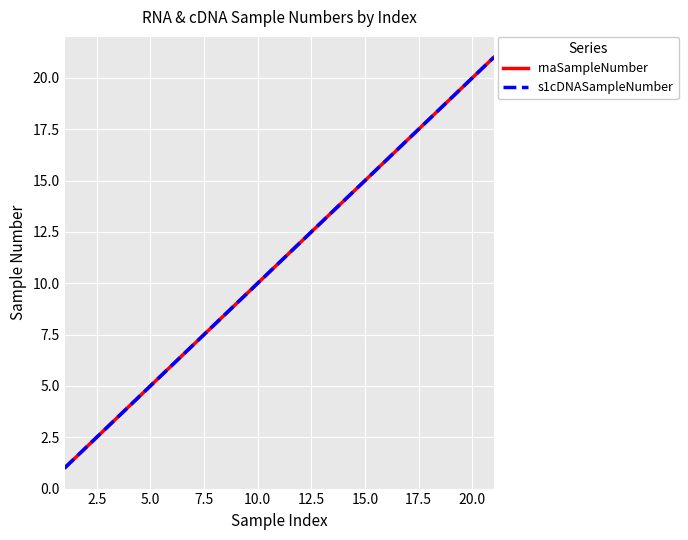

Is this an area chart (filled region under the line)?

No